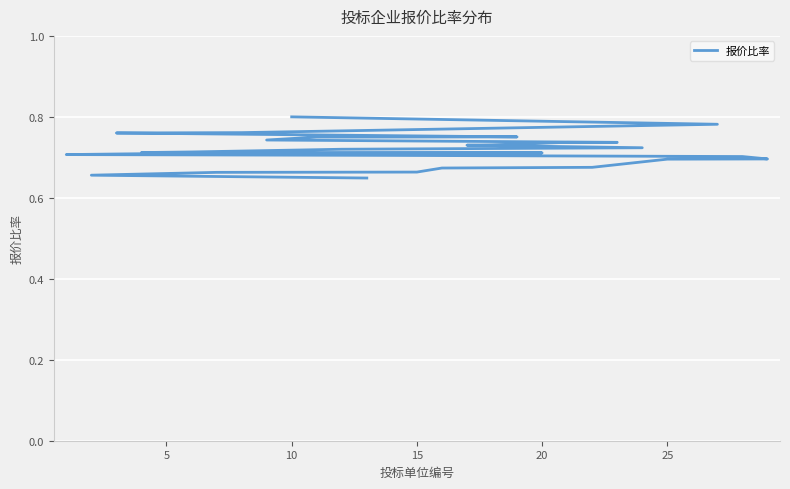

What is the label of the 23rd point from the left?

22